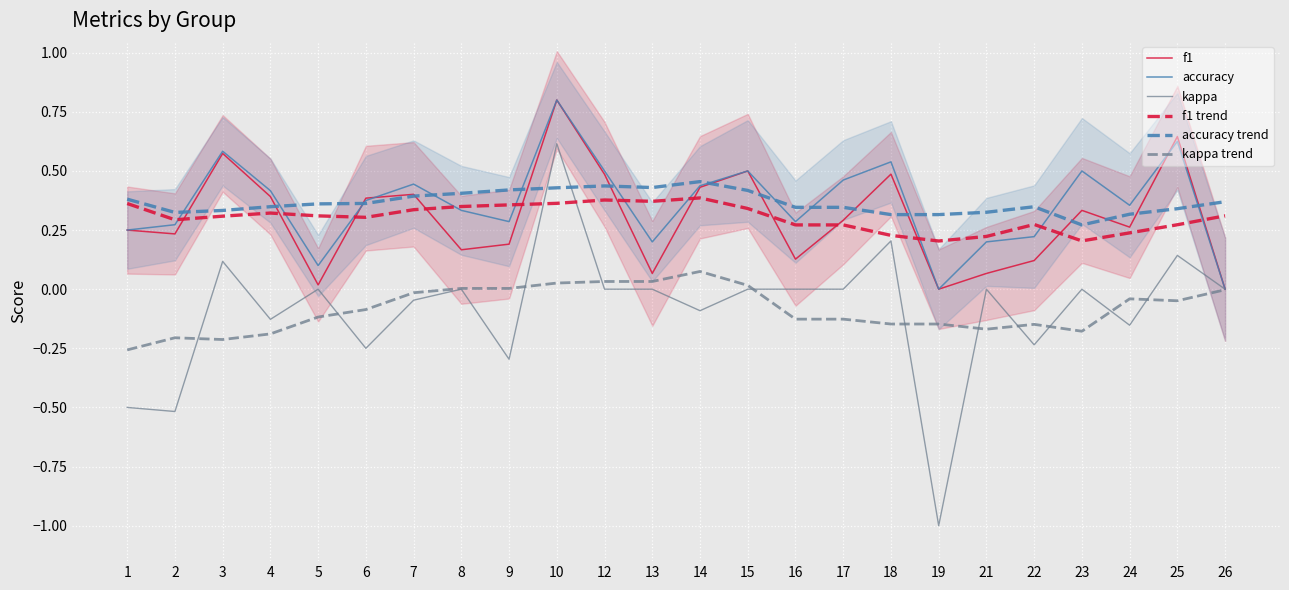

What is the difference between the f1 trend values at 23 and 17?

0.1